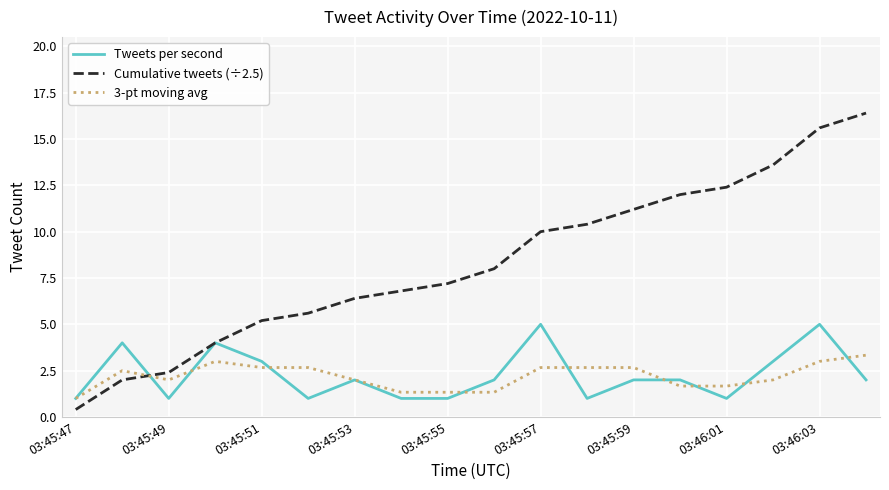

Which series has the largest total across all categories?

Cumulative tweets (÷2.5)